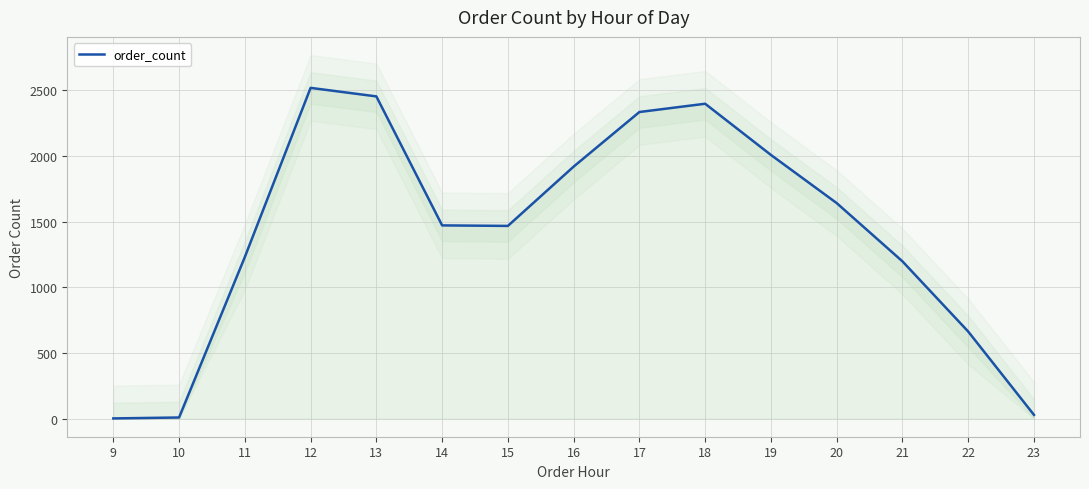

How many data points are above 1472?

7